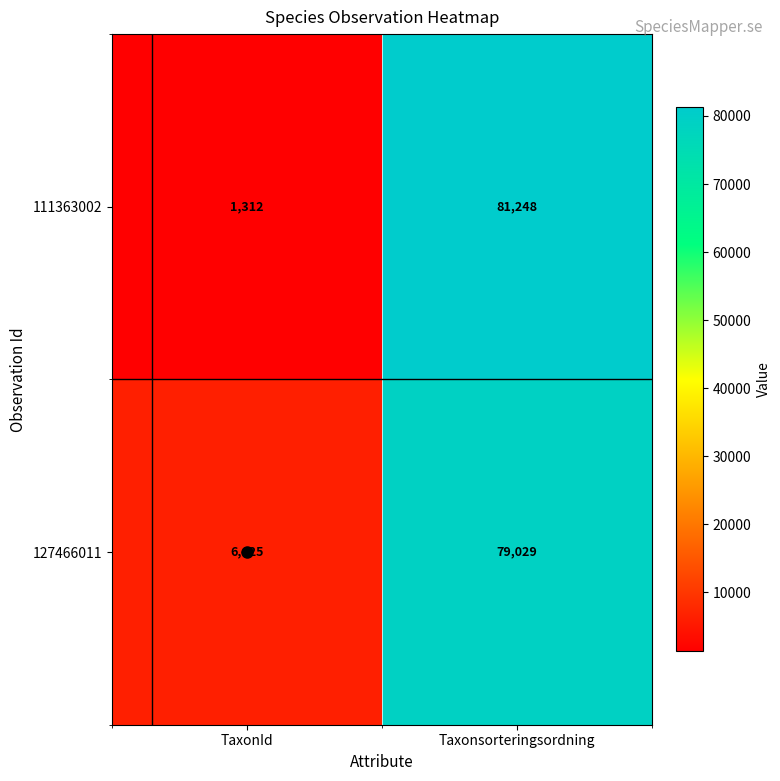

At which category is the sum across all series the highest?

Taxonsorteringsordning